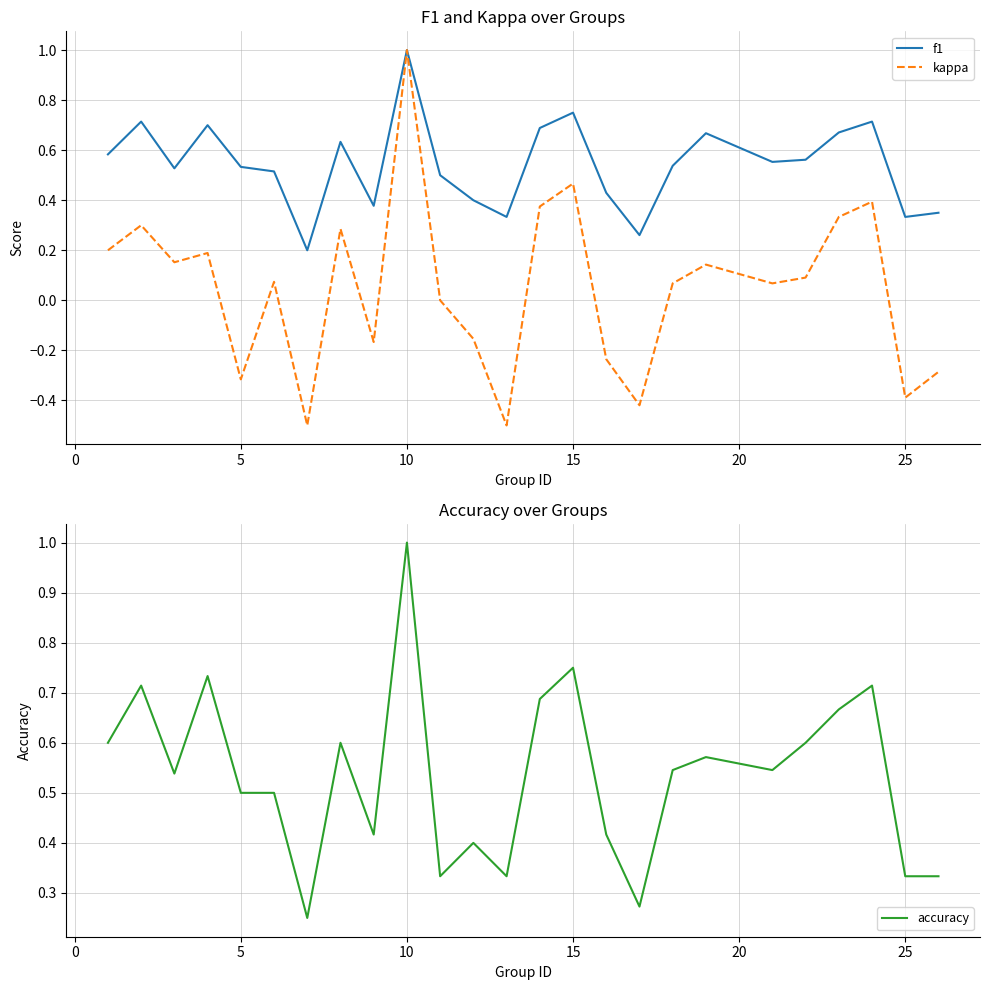

True or false: kappa and accuracy intersect in this chart.

False